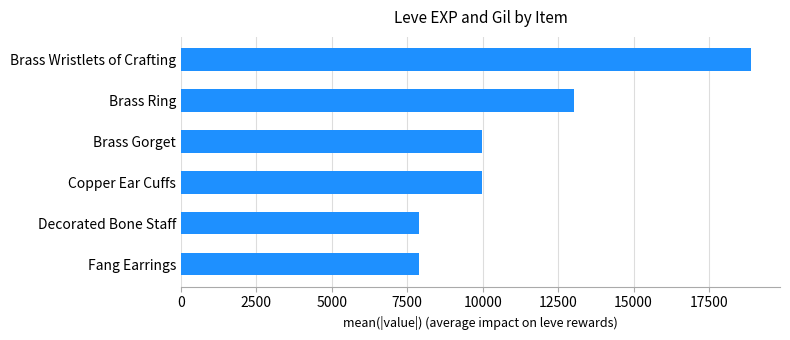

Reading bottom to top, what are all the values shown in this chart?

Fang Earrings=7880	Decorated Bone Staff=7880	Copper Ear Cuffs=9990	Brass Gorget=9990	Brass Ring=13040	Brass Wristlets of Crafting=18910